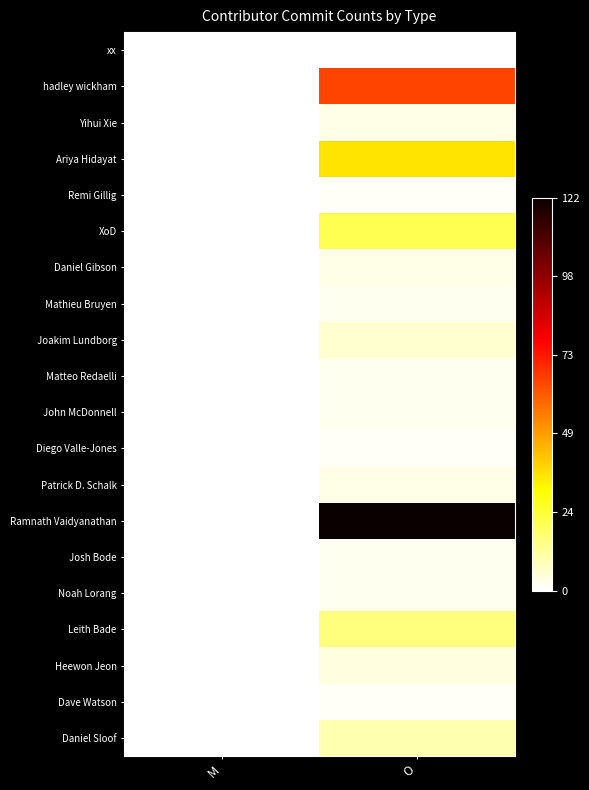

At how many categories does at least one series exceed 0?

1